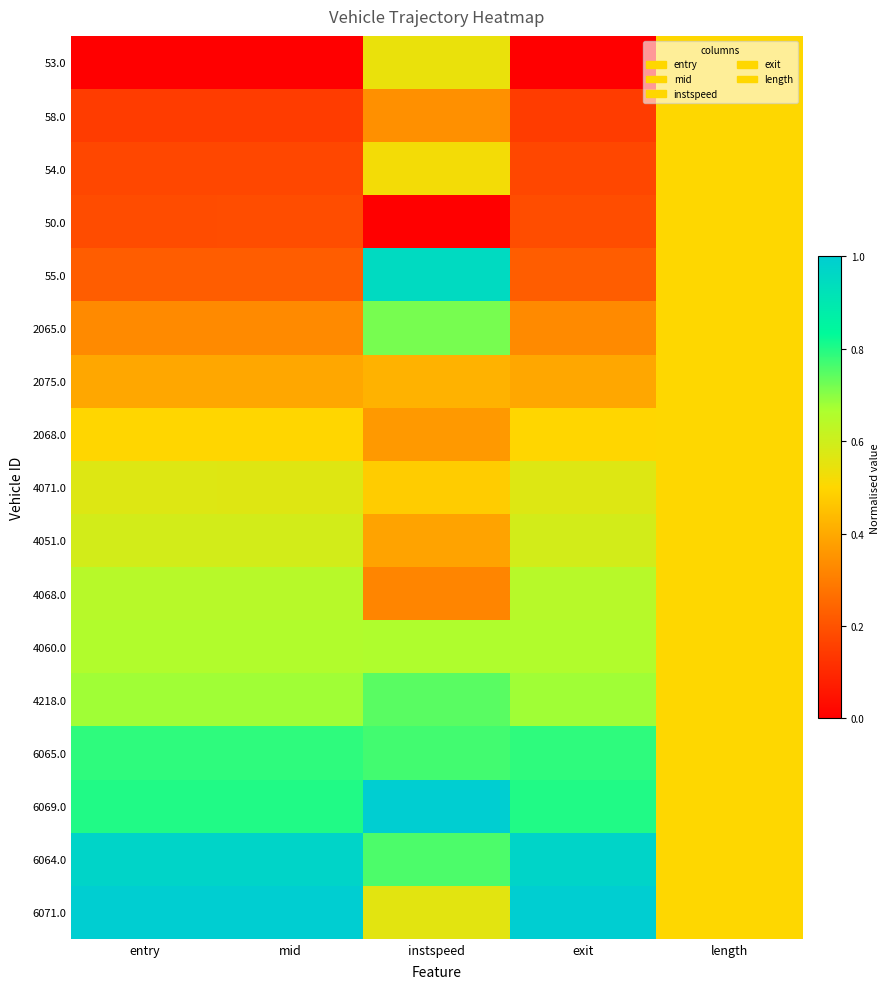

At which category is the sum across all series the highest?

instspeed